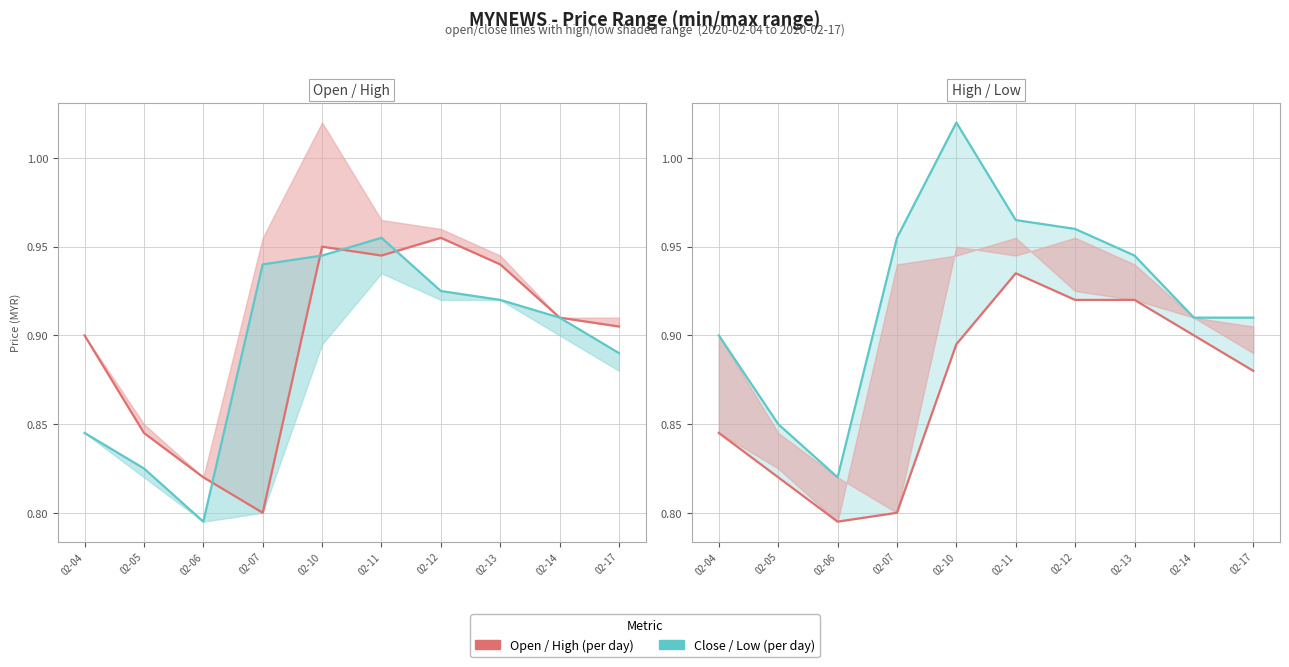

What is the sum of the low values at 02-10 and 02-04?

1.7